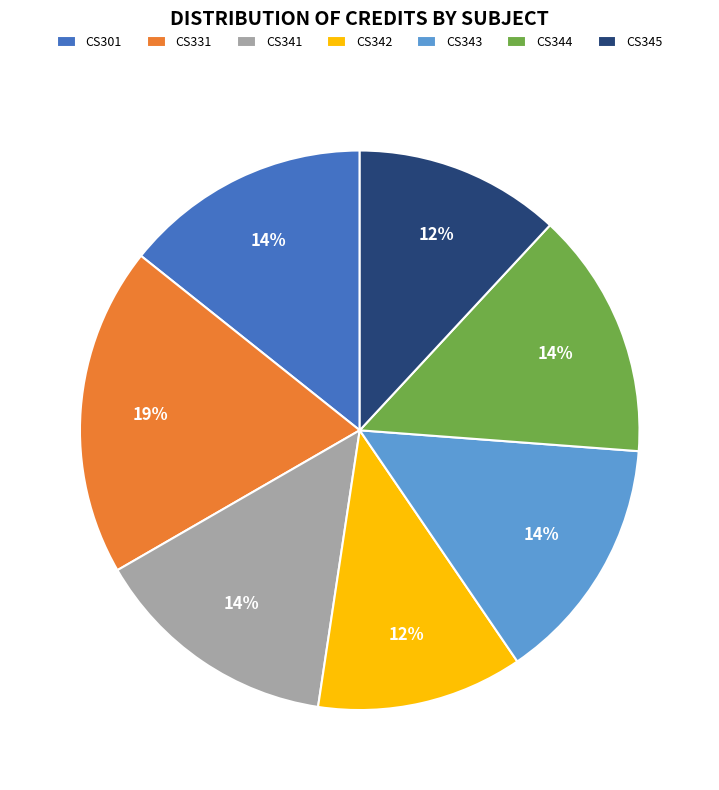

Which category has the biggest portion of the pie?

CS331